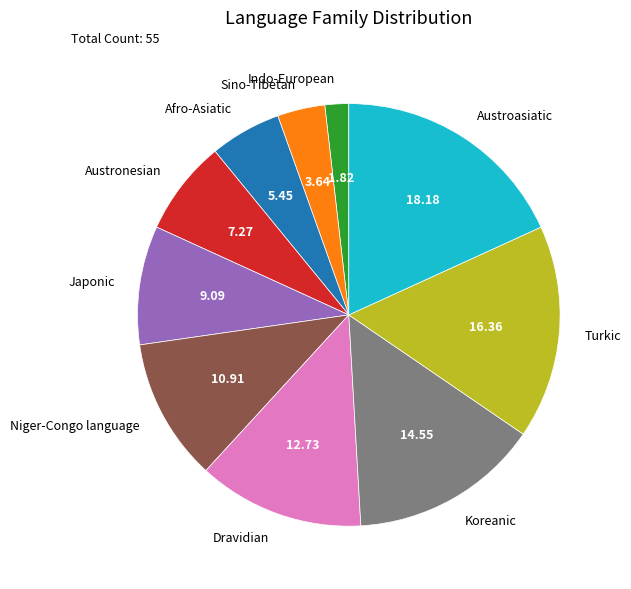

Between Koreanic and Austronesian, which is larger?

Koreanic